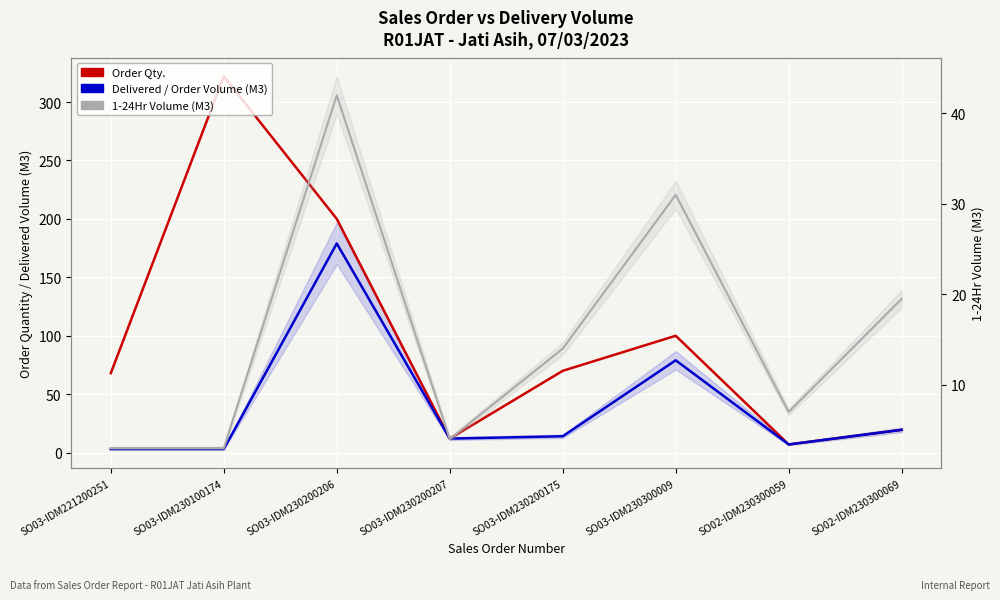

The value of 1-24Hr Volume (M3) at SO02-IDM230300069 is 31.3. True or false?

False